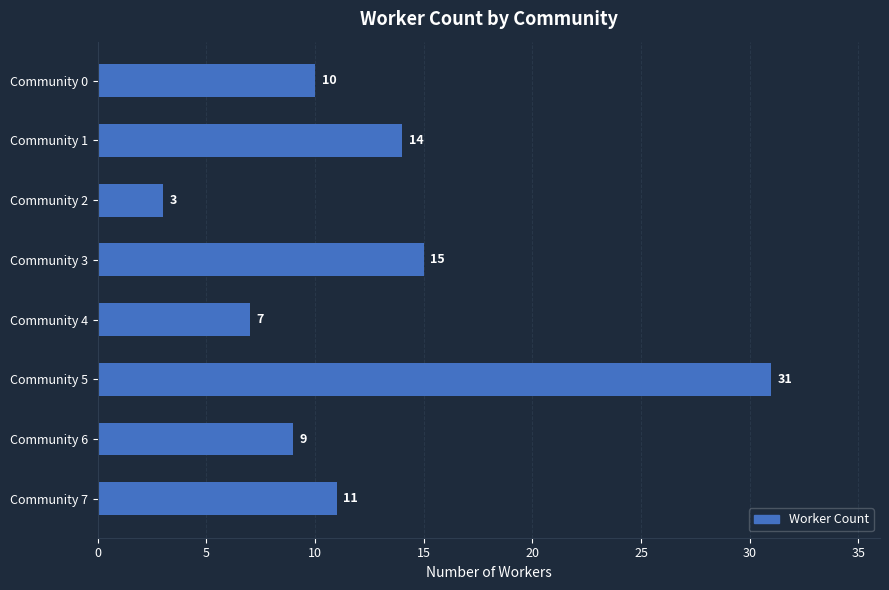

What is the sum of all values?

100